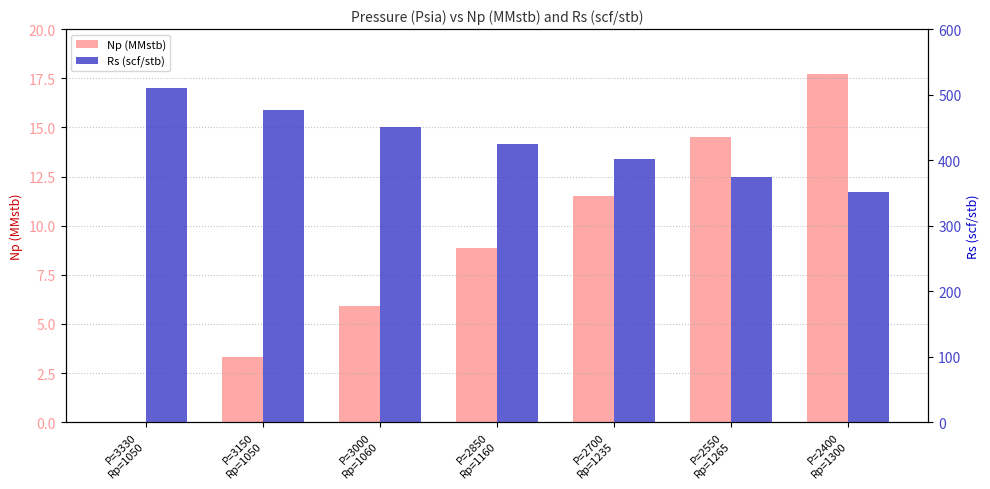

Is the value of Rs (scf/stb) at P=3150
Rp=1050 greater than the value of Np (MMstb) at P=2700
Rp=1235?

Yes